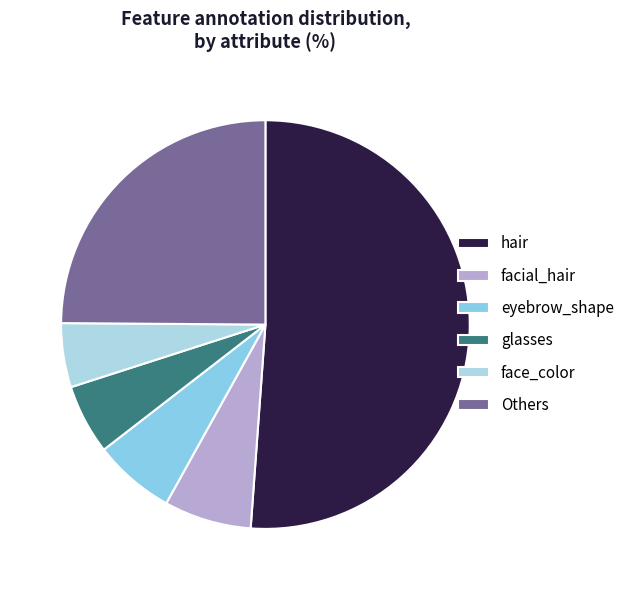

How many segments does this pie chart have?

6